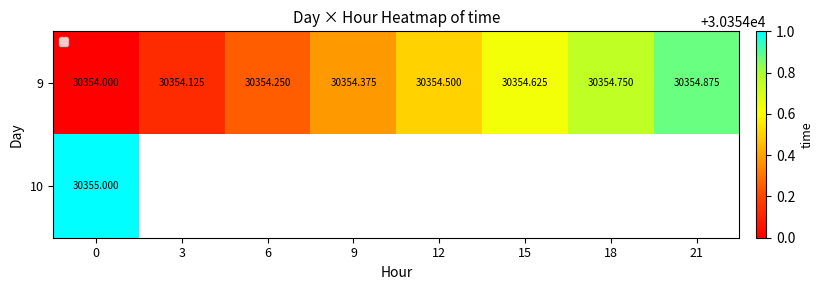

Is the value of 10 at 3 greater than the value of 9 at 15?

No